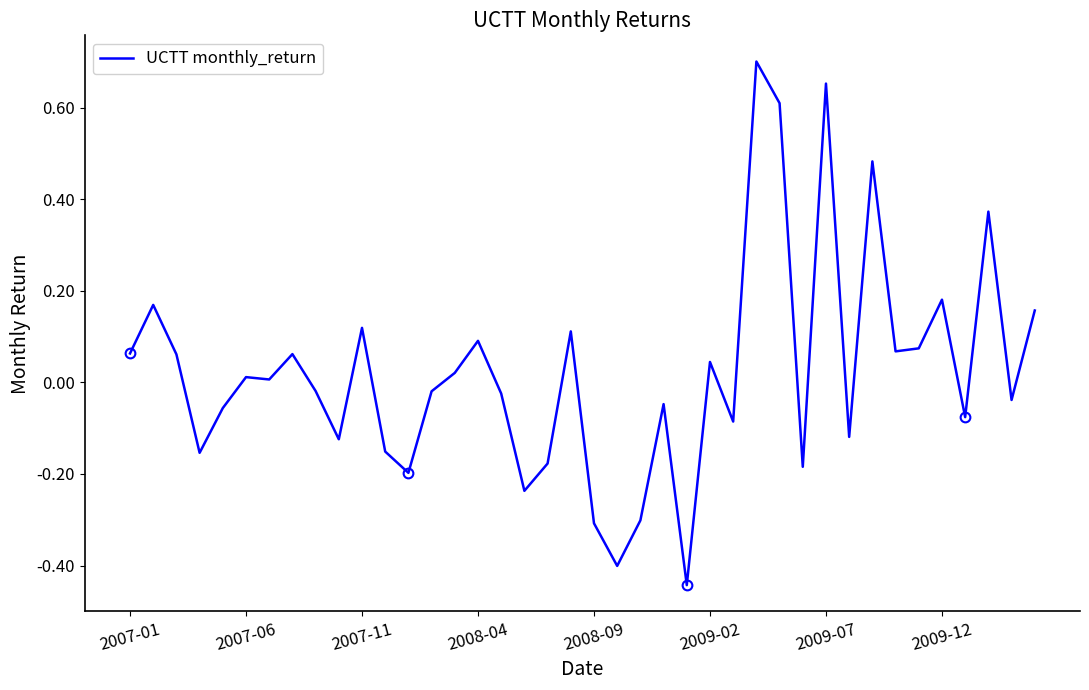

What is the difference between the maximum and minimum values?

1.1